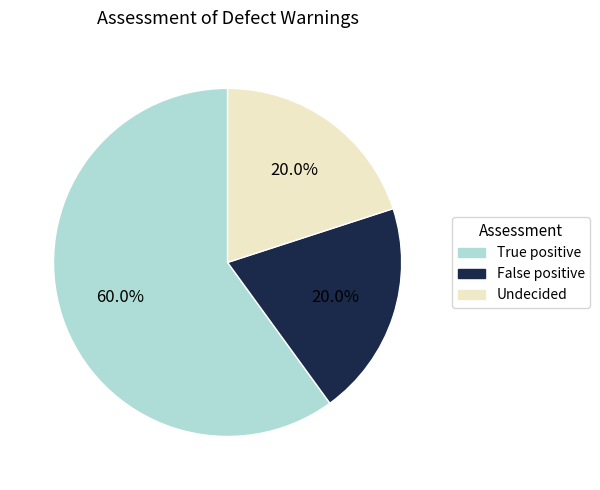

Which category has the biggest portion of the pie?

True positive